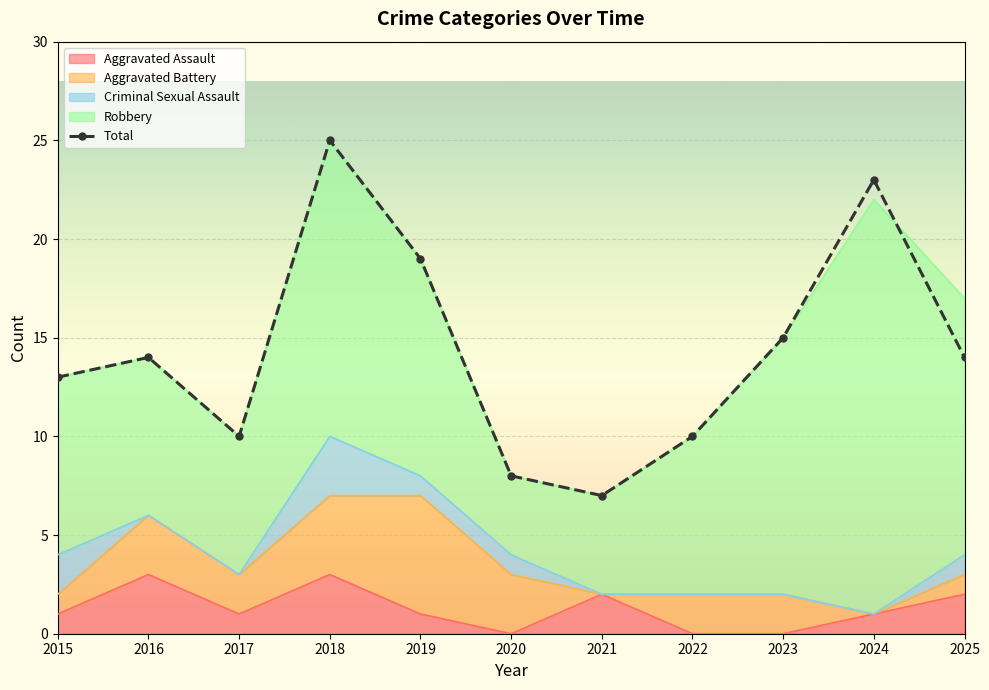

The value at 2021 is 7. True or false?

True